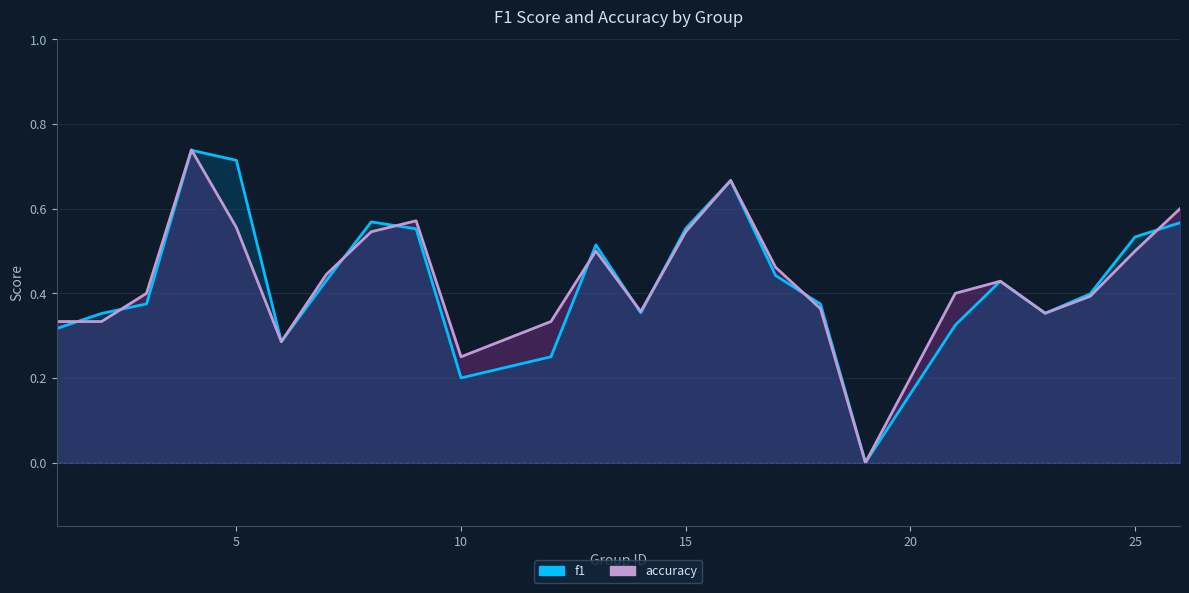

Reading right to left, list all the values displayed in this chart.

f1: 0.6	0.5	0.4	0.4	0.4	0.3	0.0	0.4	0.4	0.7	0.6	0.4	0.5	0.2	0.2	0.6	0.6	0.4	0.3	0.7	0.7	0.4	0.4	0.3
accuracy: 0.6	0.5	0.4	0.4	0.4	0.4	0.0	0.4	0.5	0.7	0.5	0.4	0.5	0.3	0.2	0.6	0.5	0.4	0.3	0.6	0.7	0.4	0.3	0.3